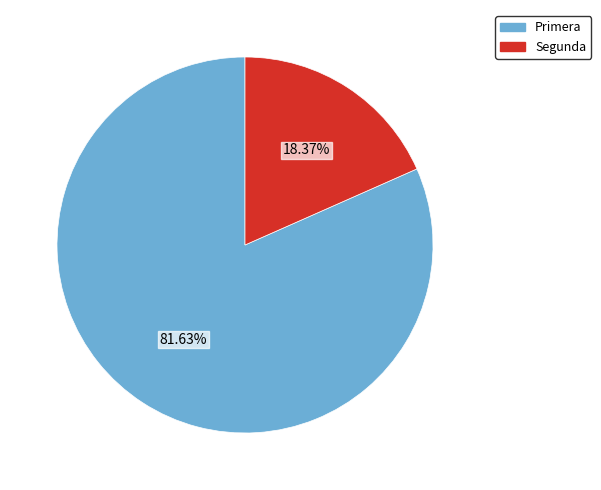

To the nearest percent, what is the average slice percentage?

50%